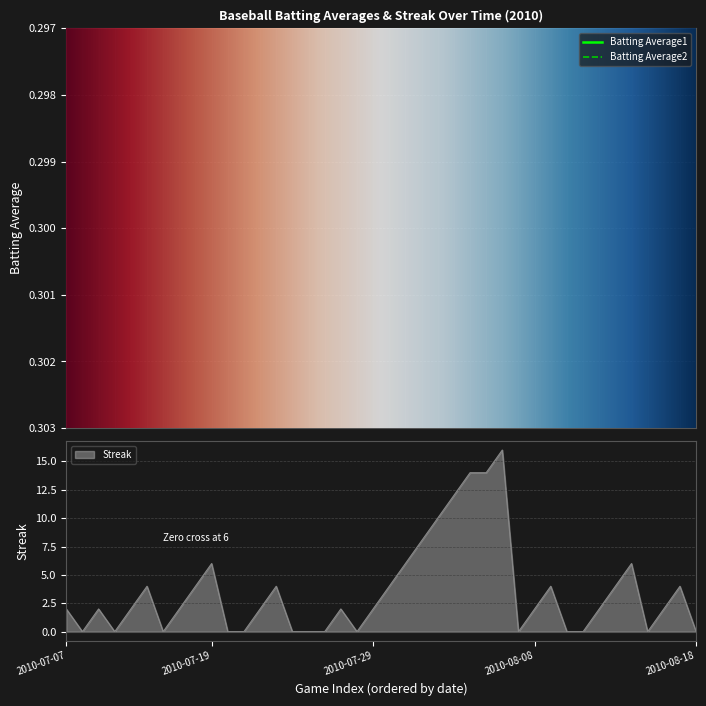

At which category is the sum across all series the highest?

2010-08-06